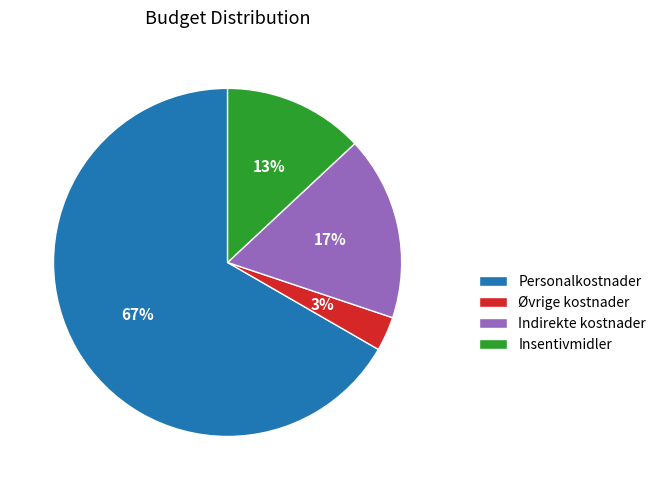

Is it true that Indirekte kostnader is 17% of the pie?

True